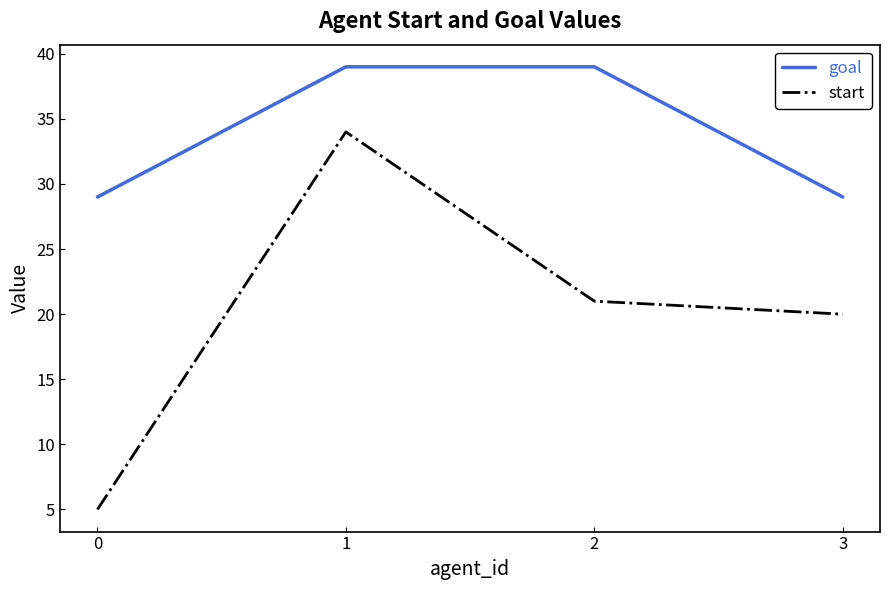

What are all the series names shown in the legend?

goal, start